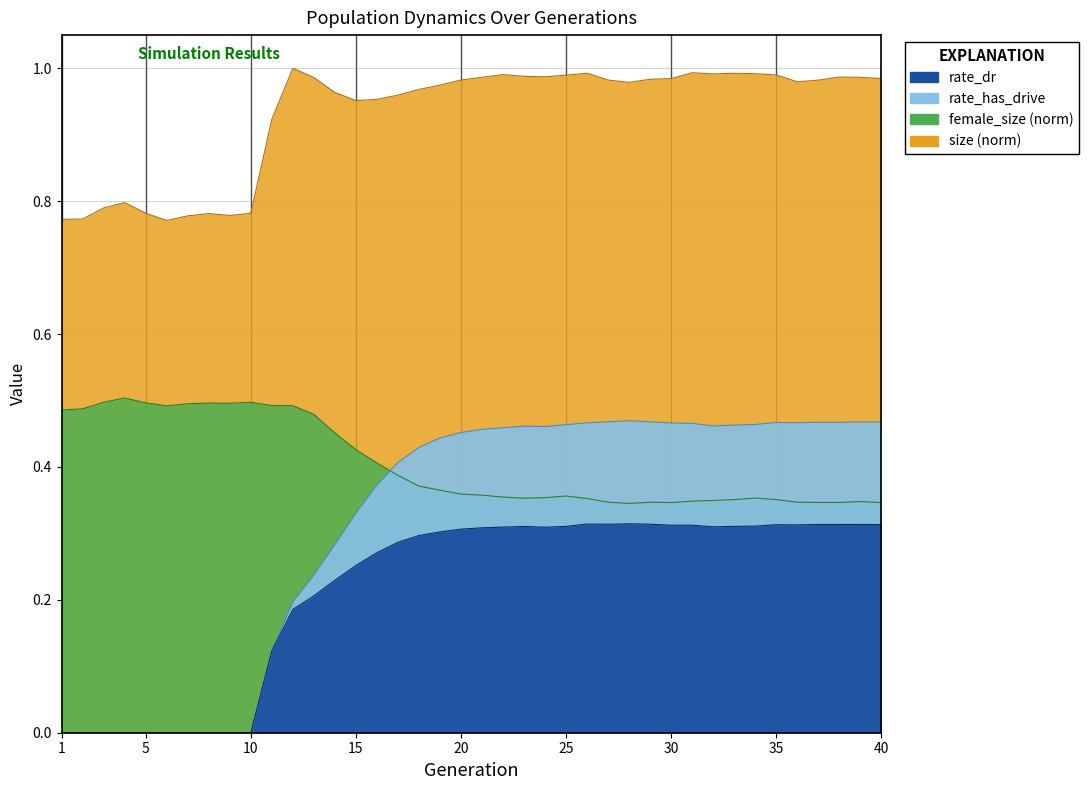

True or false: rate_dr and rate_has_drive cross at least once.

False